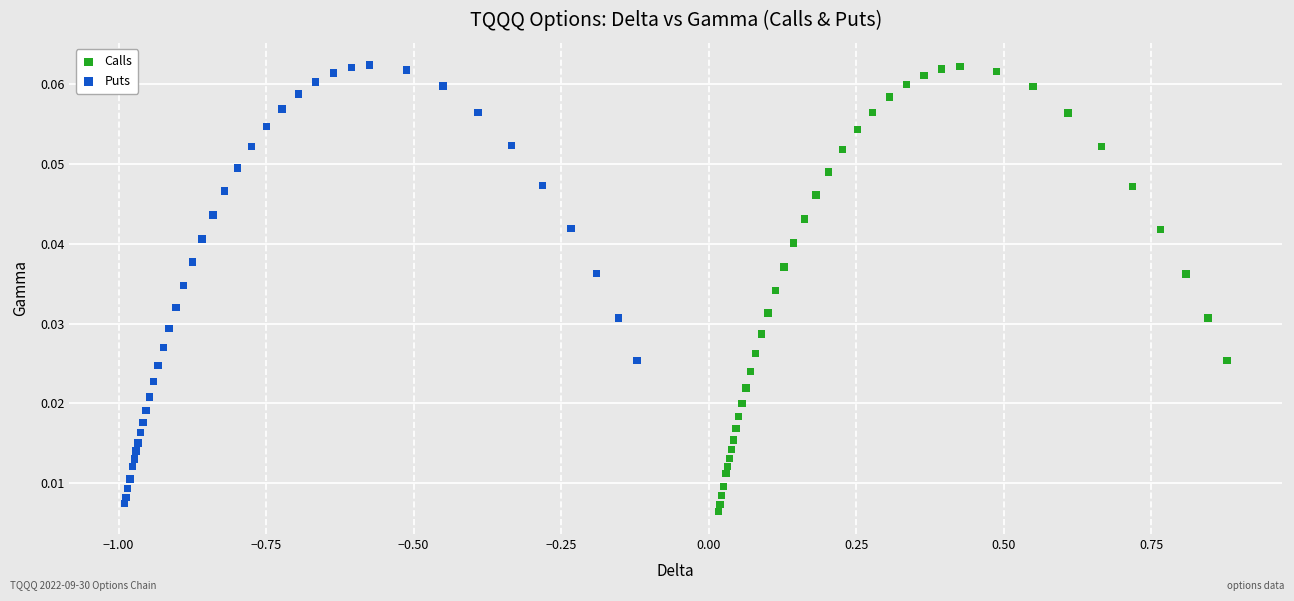

What are all the series names shown in the legend?

Calls, Puts